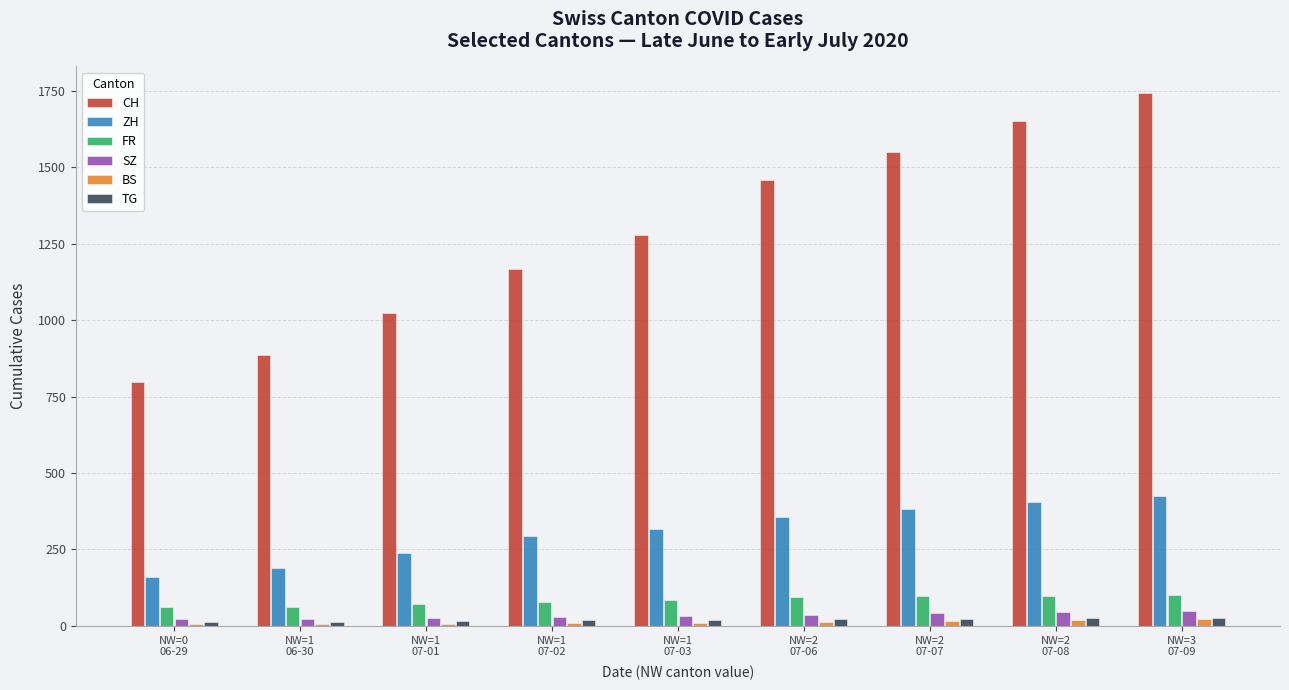

What is the difference between the maximum and minimum values in the ZH series?

263